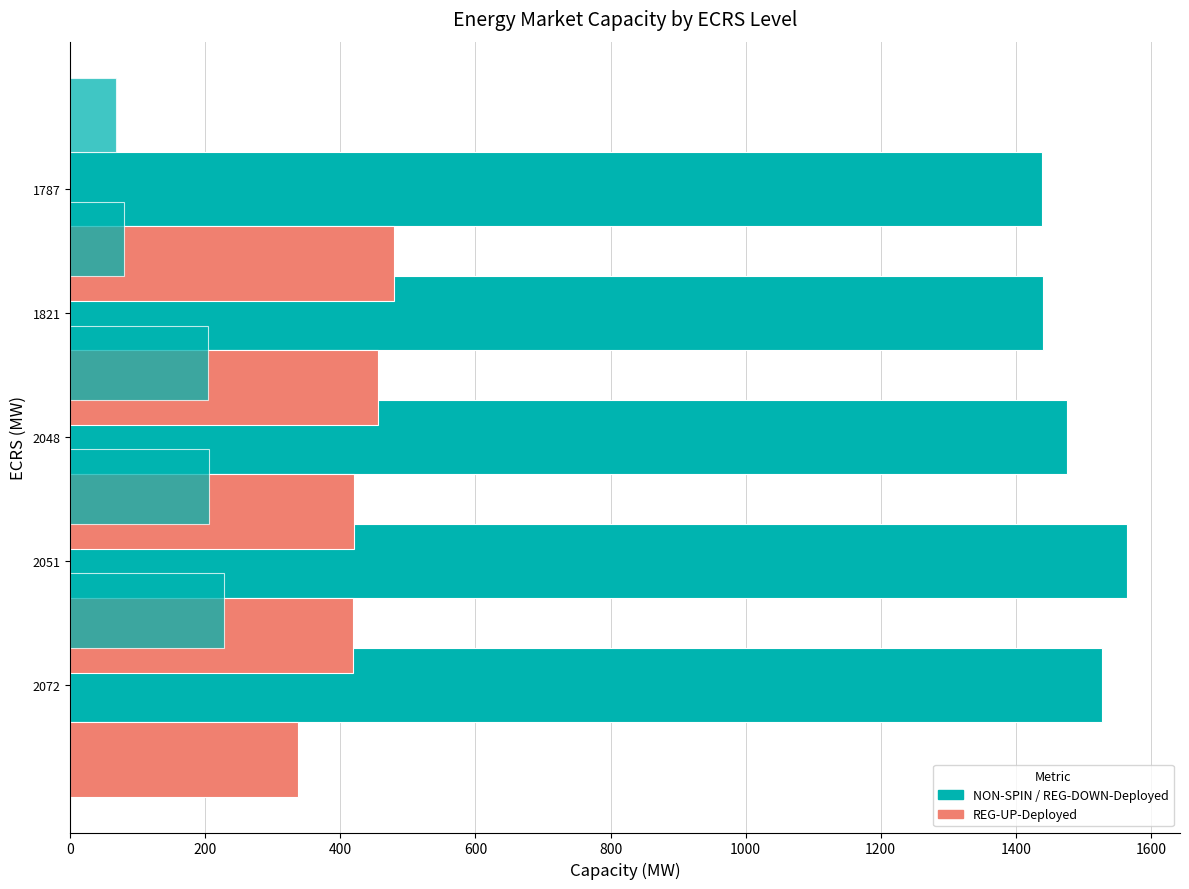

How many bars are there in total?

15